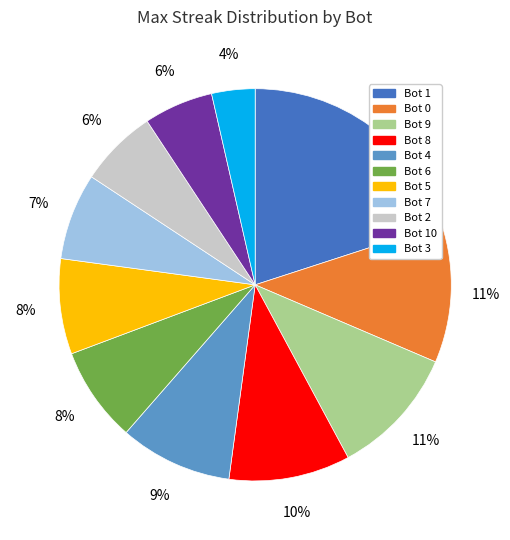

Count the number of slices in the pie.

11